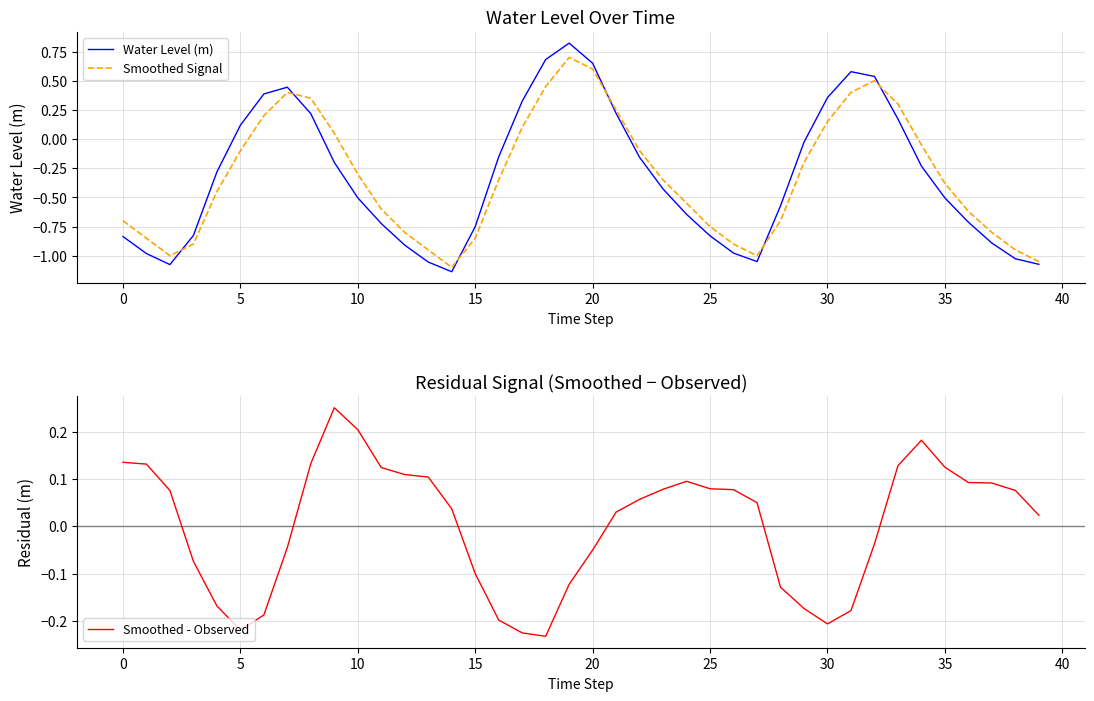

How many data points in Smoothed - Observed are above 0?

24